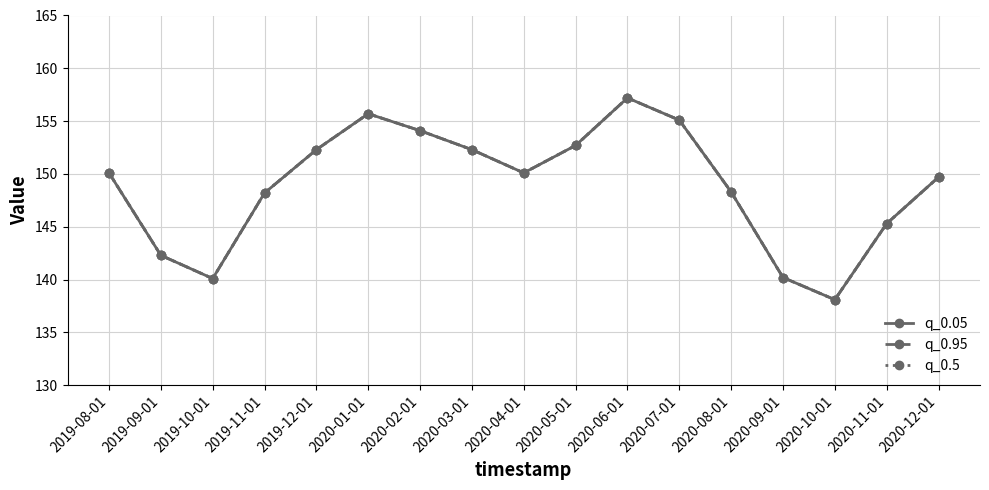

Where is q_0.05 nearest to the value 147?

2019-11-01